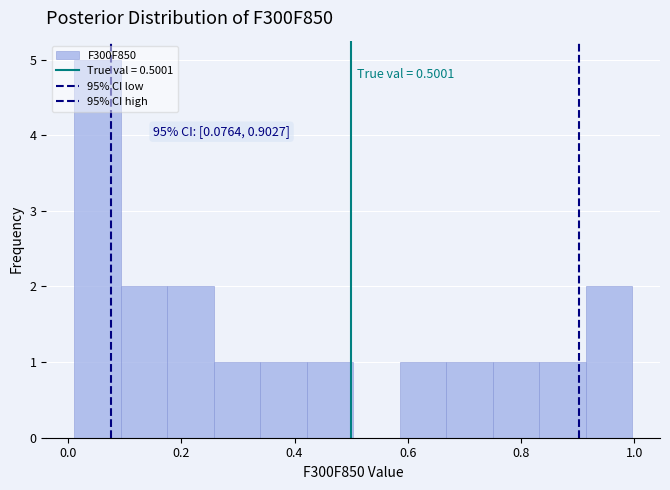

Which range on the x-axis has the tallest bar?

0.02 to 0.10